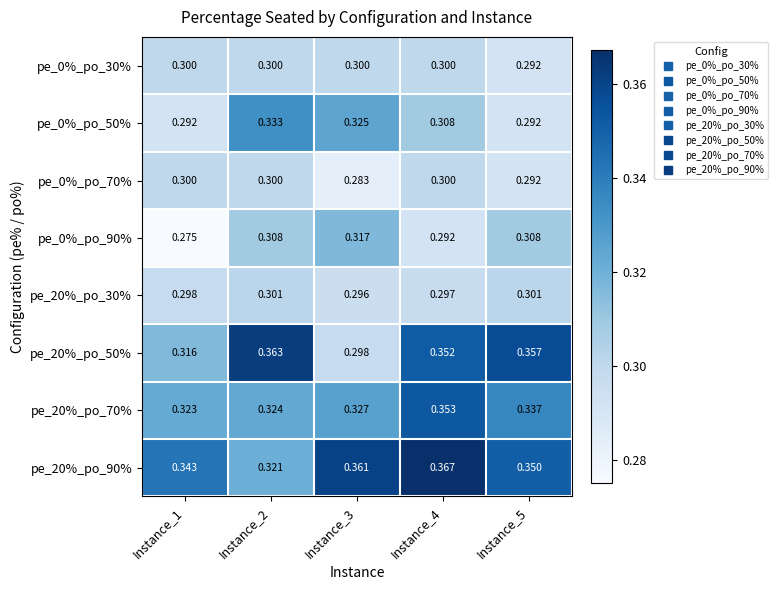

At which category is the sum across all series the highest?

Instance_4